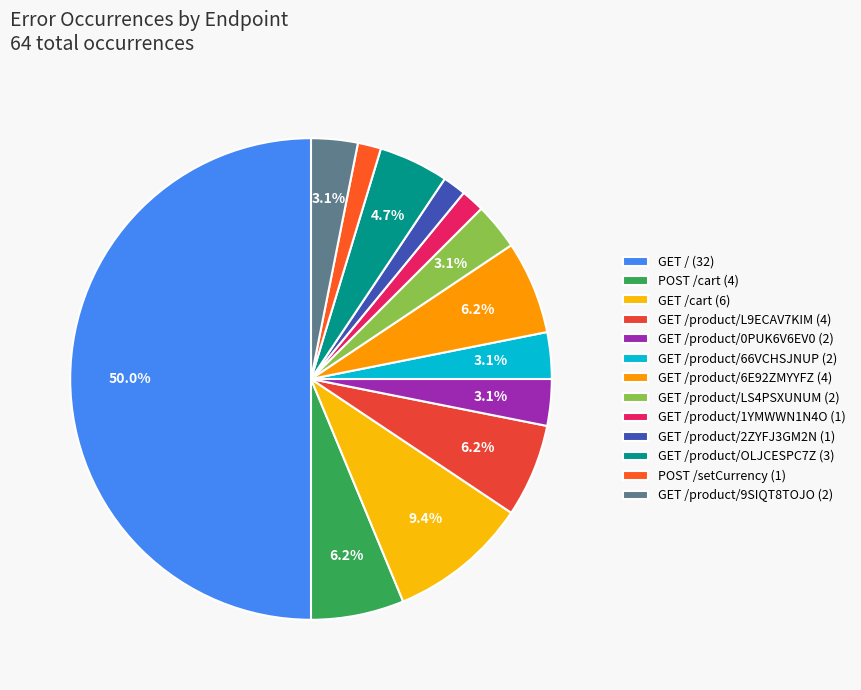

How many segments does this pie chart have?

13